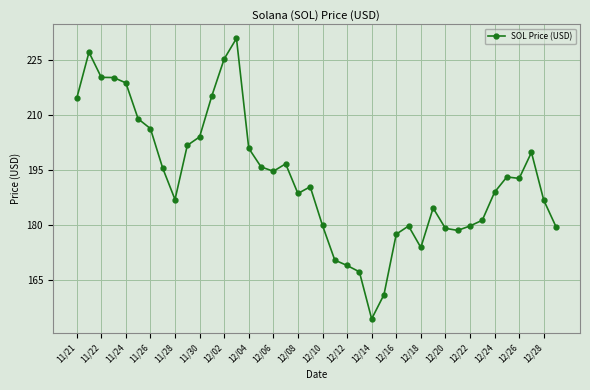

How many data points are above 192?

20